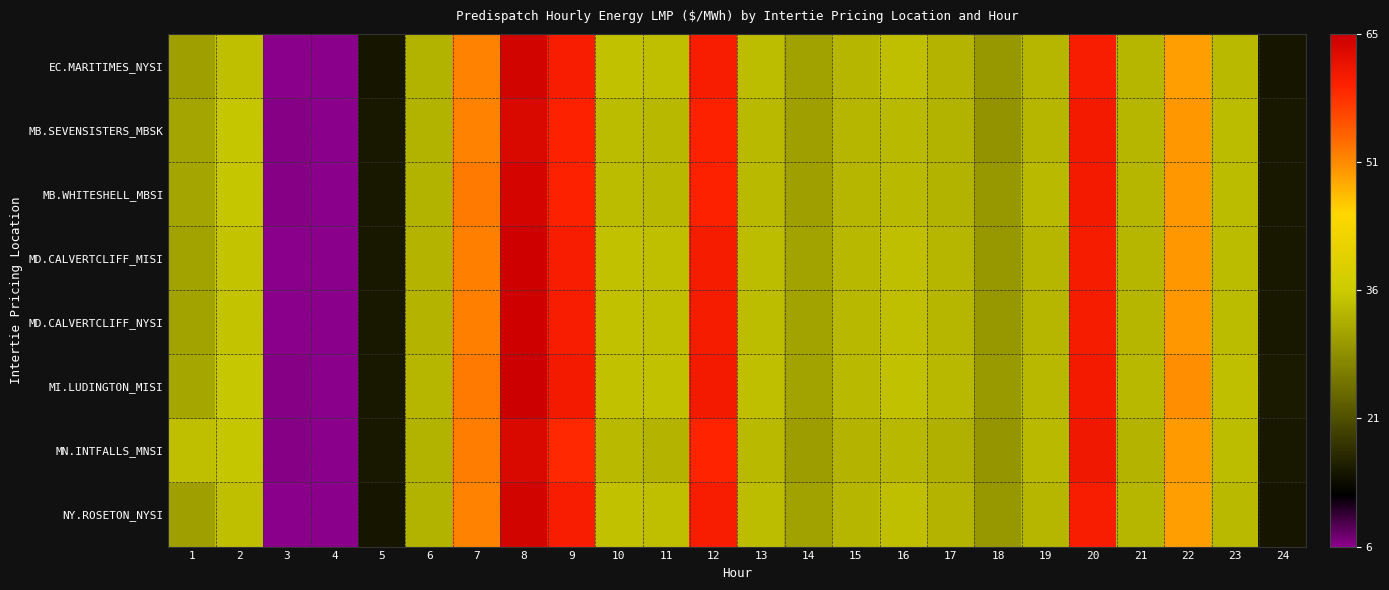

At 12, list the series in order from smallest to largest.

MN.INTFALLS_MNSI, MB.SEVENSISTERS_MBSK, MB.WHITESHELL_MBSI, EC.MARITIMES_NYSI, NY.ROSETON_NYSI, MD.CALVERTCLIFF_MISI, MD.CALVERTCLIFF_NYSI, MI.LUDINGTON_MISI